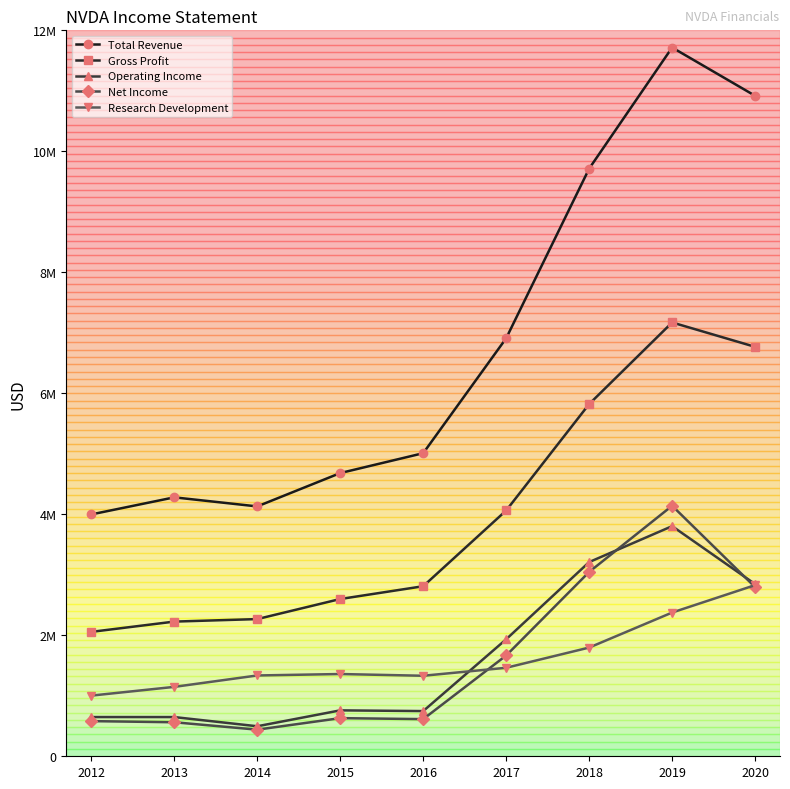

Which category has the highest value across all series?

2019